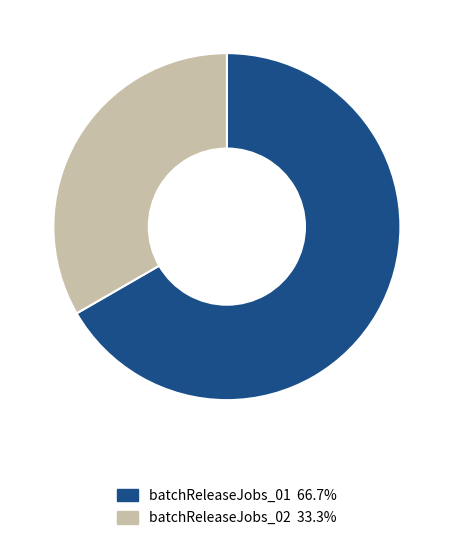

The batchReleaseJobs_02 slice represents 20% of the pie. True or false?

False